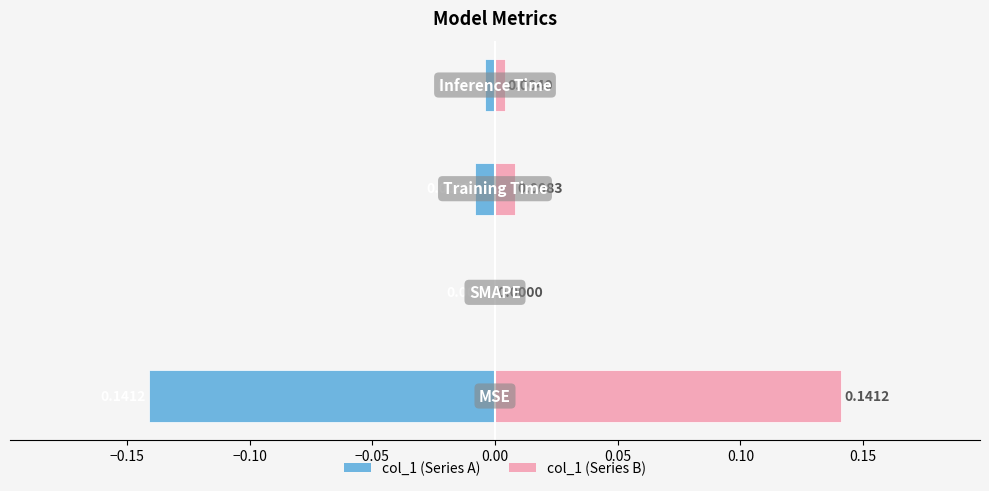

List the series in order of their overall mean, highest first.

col_1 (right), col_1 (left)